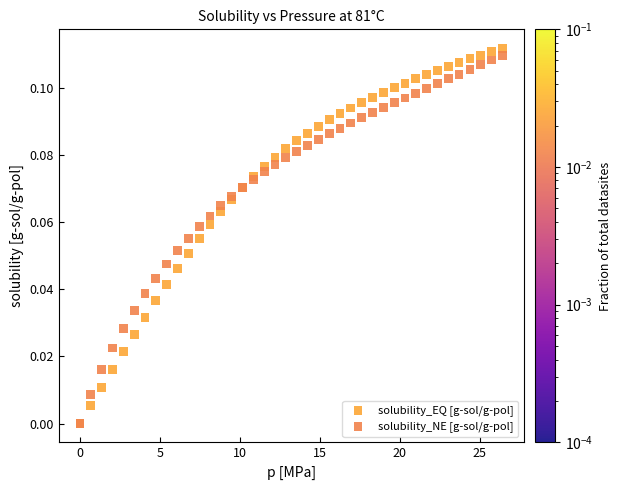

What are all the series names shown in the legend?

solubility_EQ [g-sol/g-pol], solubility_NE [g-sol/g-pol]